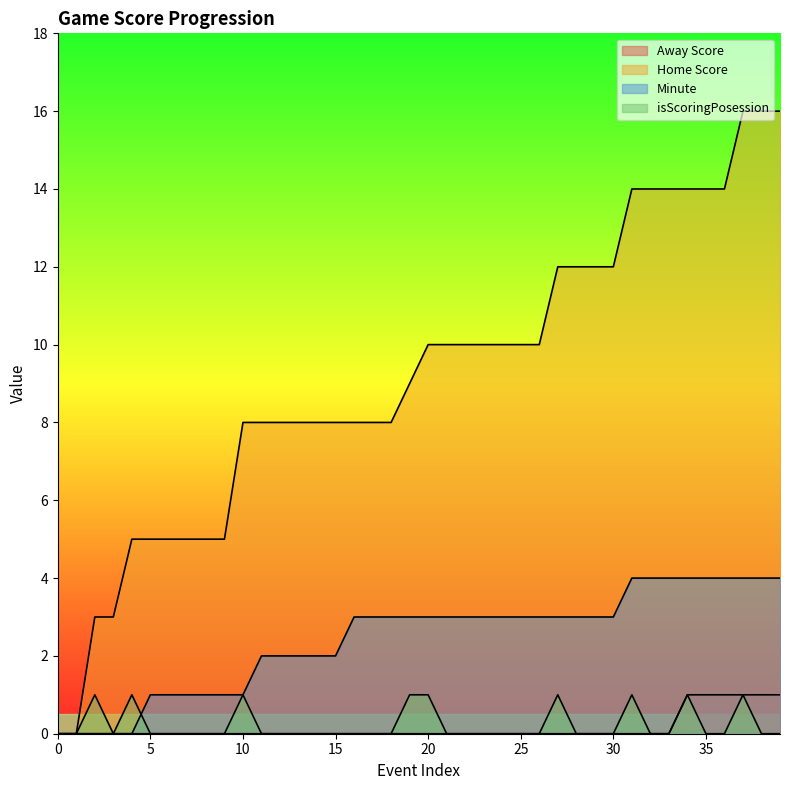

What is the value of the Away Score point at the 38th from the left?

1